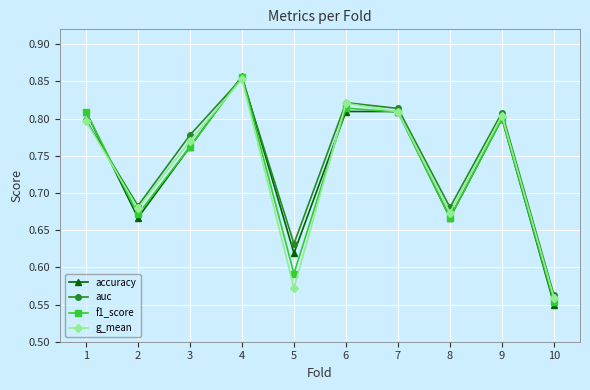

True or false: f1_score and g_mean cross at least once.

True